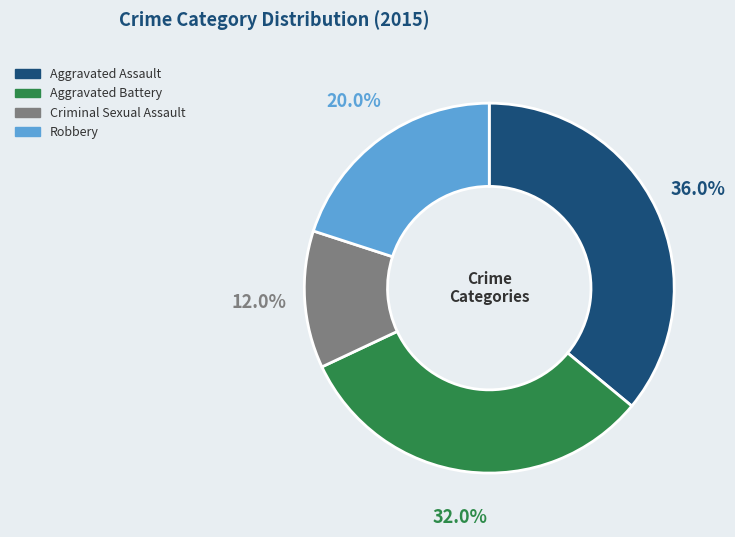

To the nearest percent, what percentage of the pie is Robbery?

20%